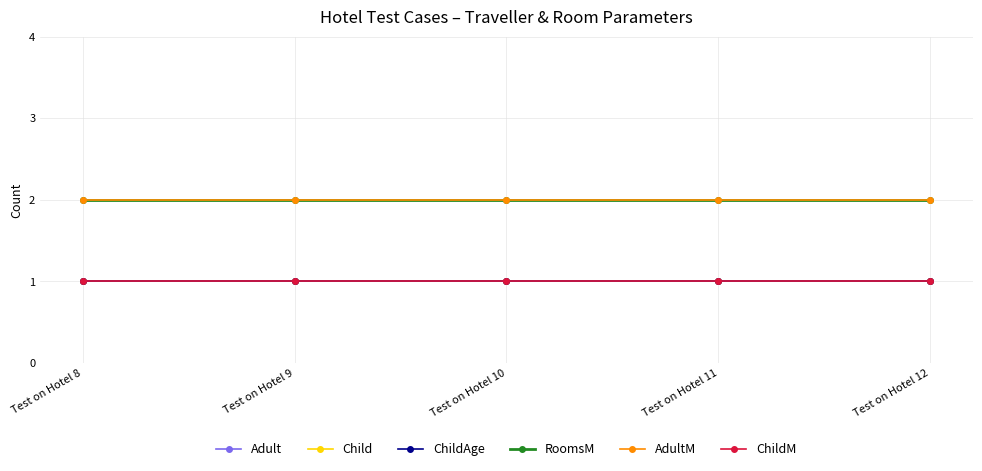

What is the value of the ChildM point at the 3rd from the left?

1